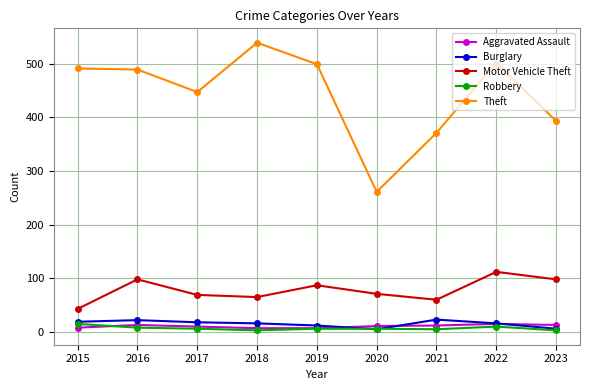

What is the approximate value of Burglary at 2023?

6